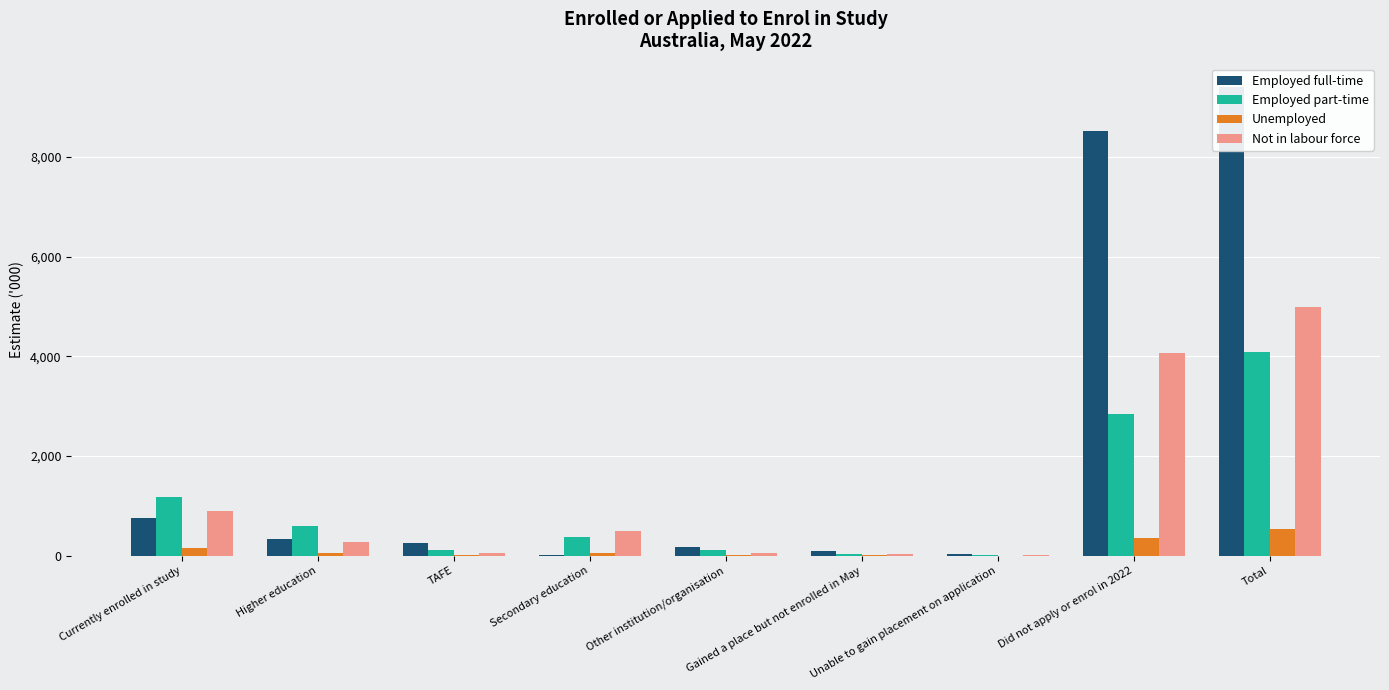

Where does the Employed part-time series first go above 368?

Currently enrolled in study